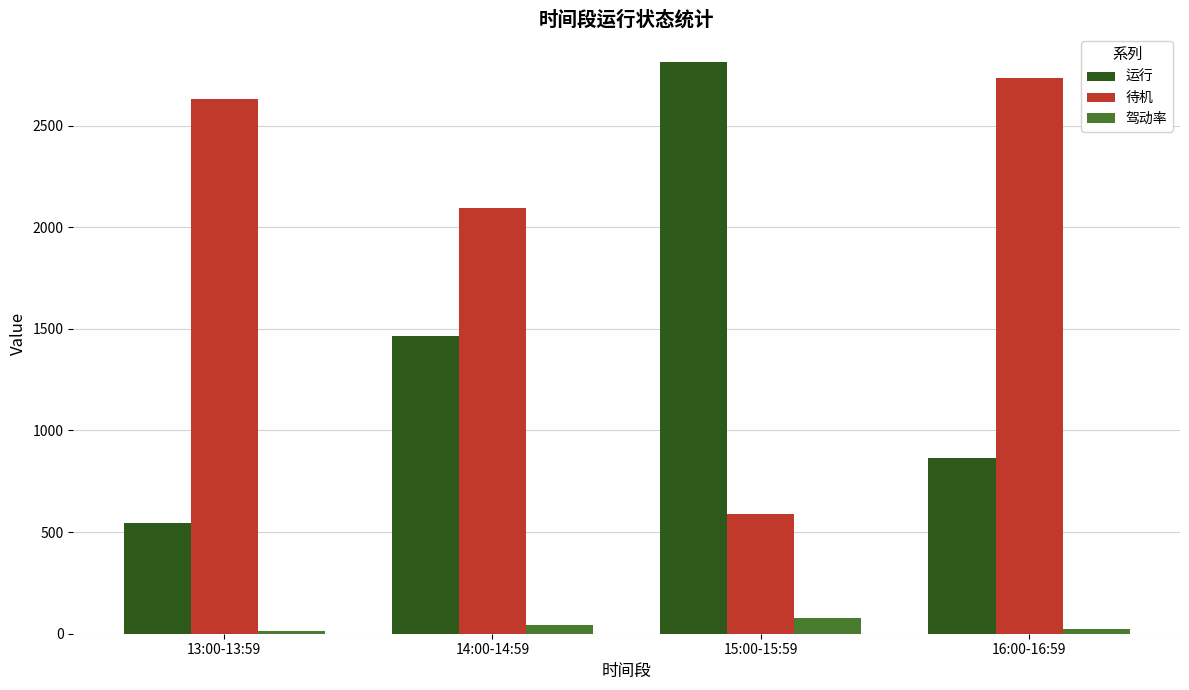

What is the spread (max minus min) of values at 15:00-15:59?

2733